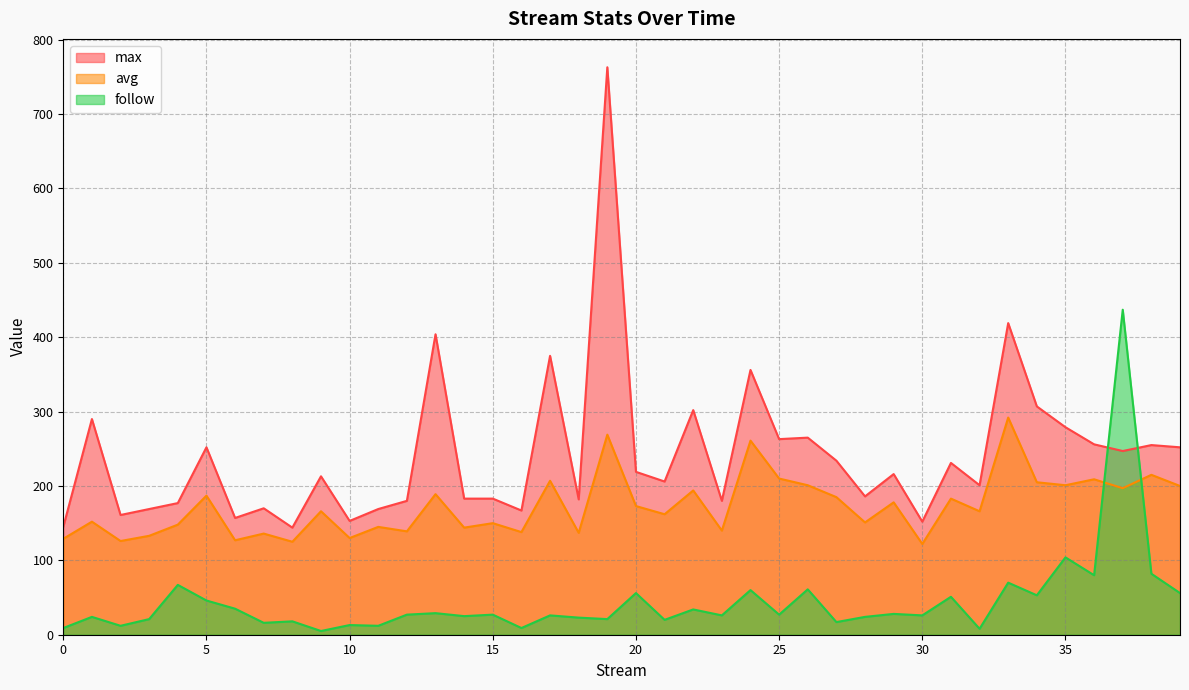

True or false: max has a value of 307 at 34.

True